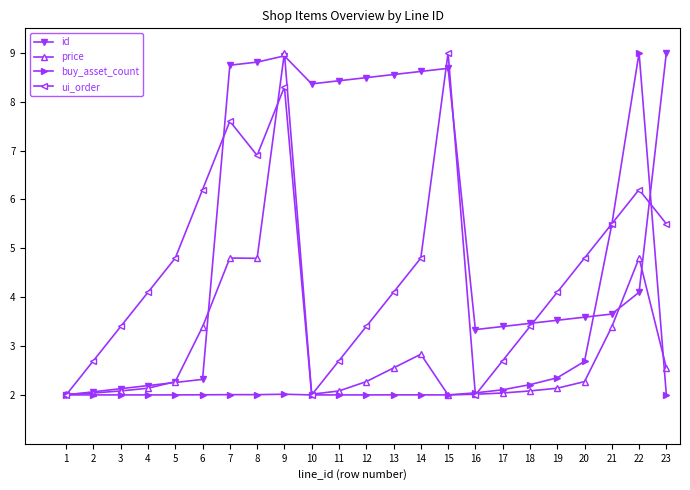

Is it true that buy_asset_count equals 0.5 at 9?

False